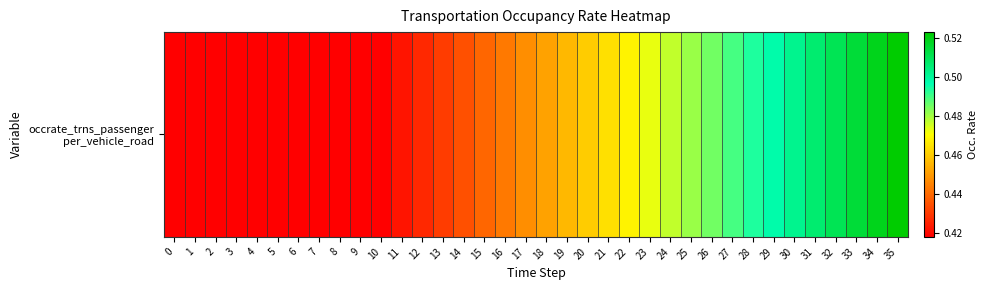

Count the values in the range 0 to 1.

36